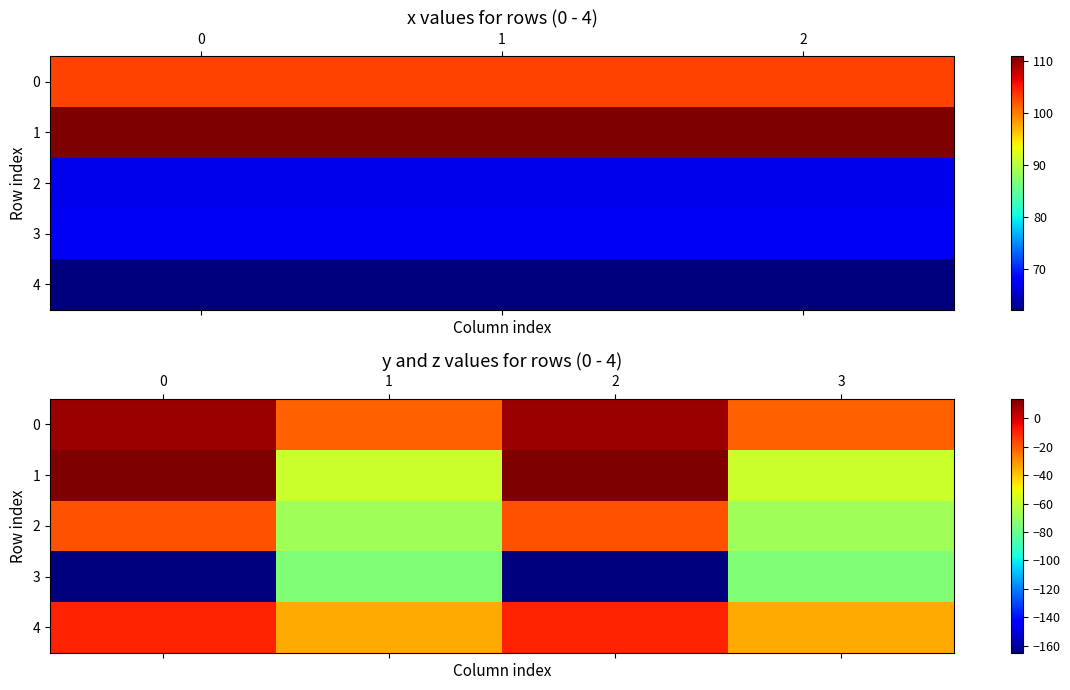

How many data points in 0 are above 8?

2